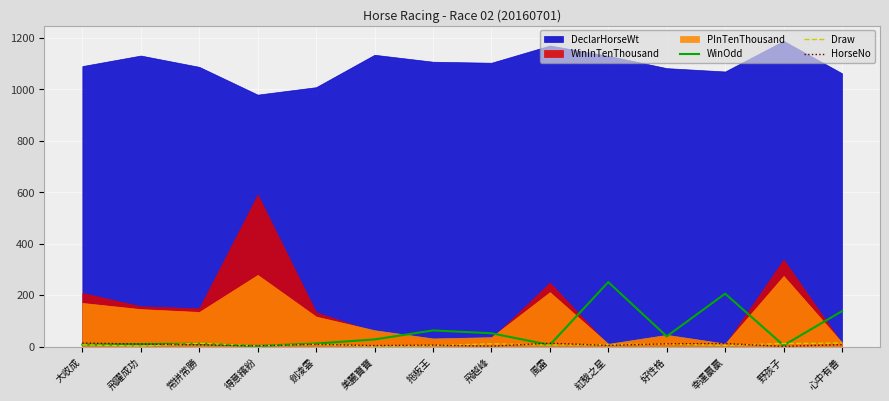

What is the difference between the Draw values at 大收成 and 風雷?

1.0